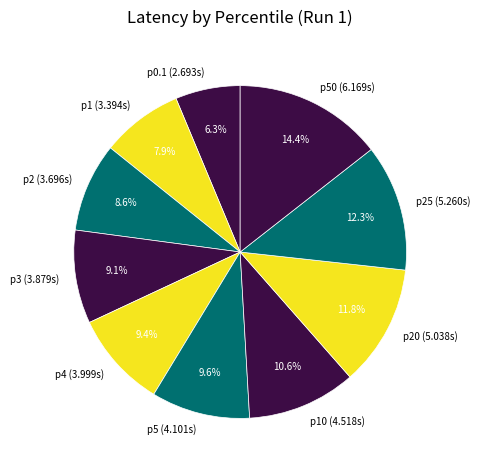

Is p10 (4.518s) the majority of the pie?

No